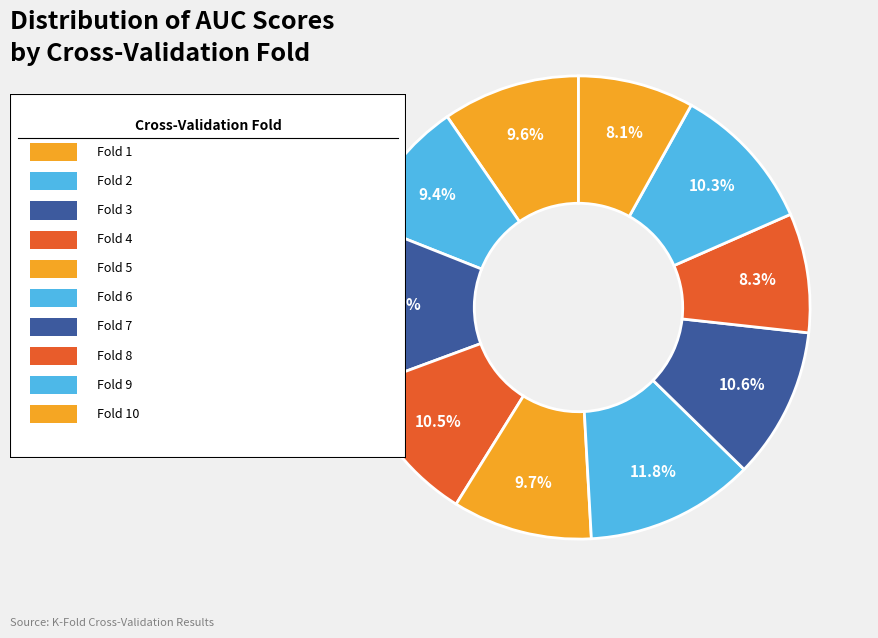

How many slices are in this pie chart?

10